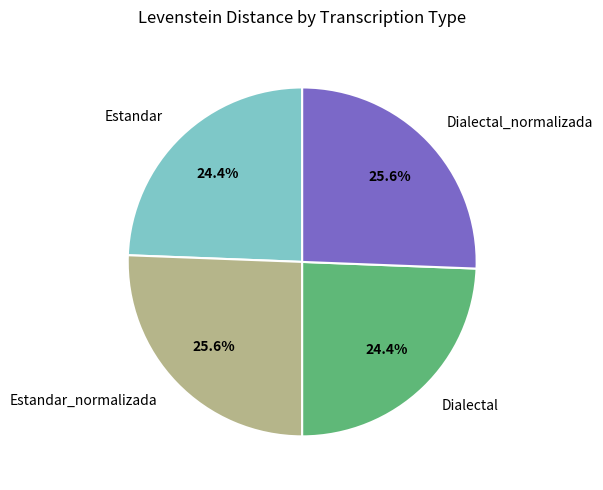

How many slices are in this pie chart?

4